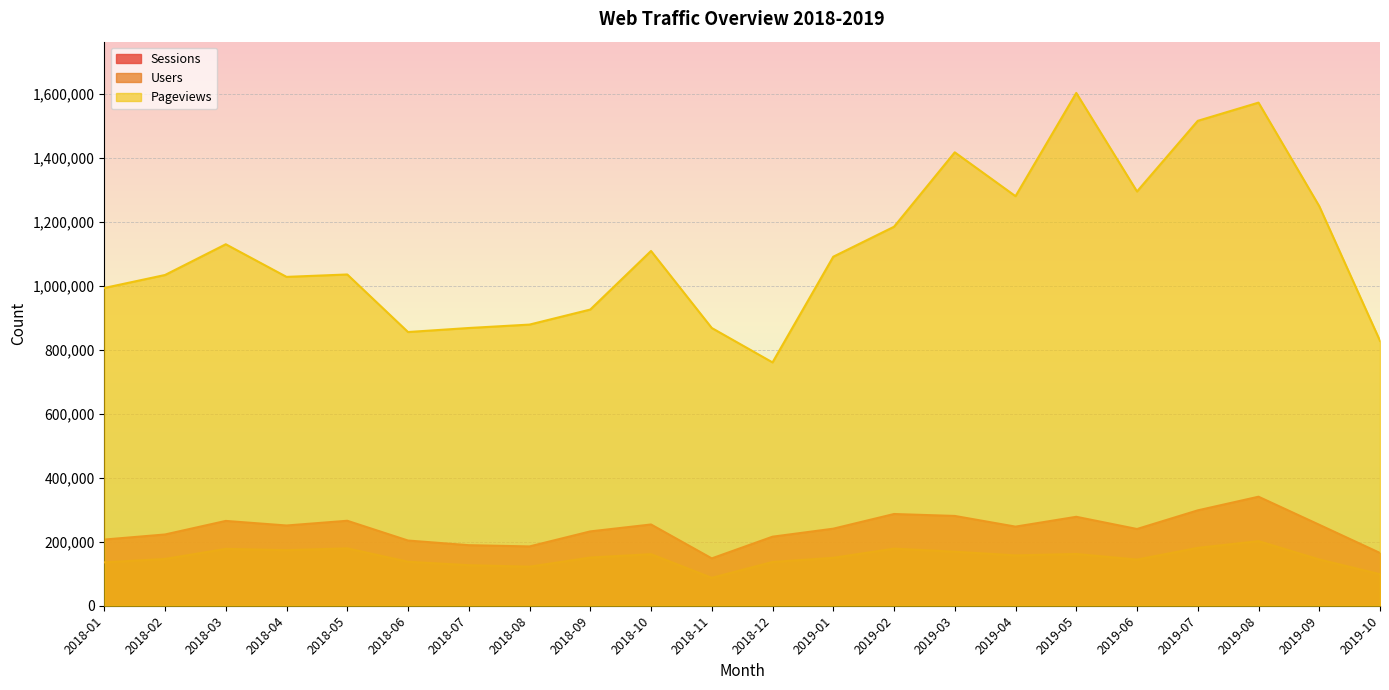

True or false: Pageviews has more than 0 points higher than both neighbors.

True